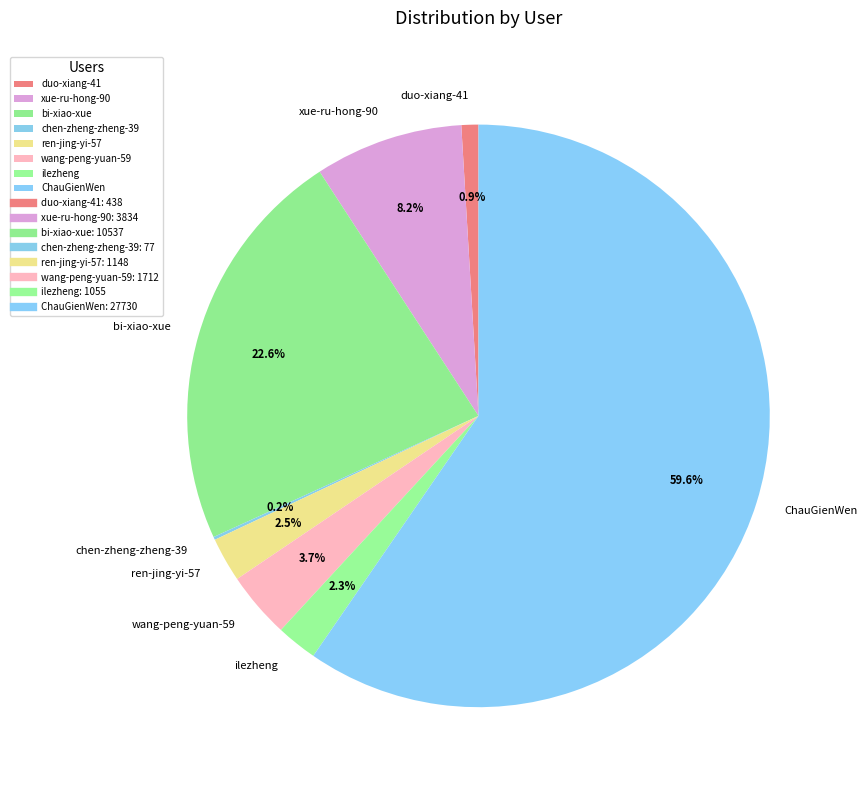

To the nearest percent, what portion does duo-xiang-41 represent?

1%